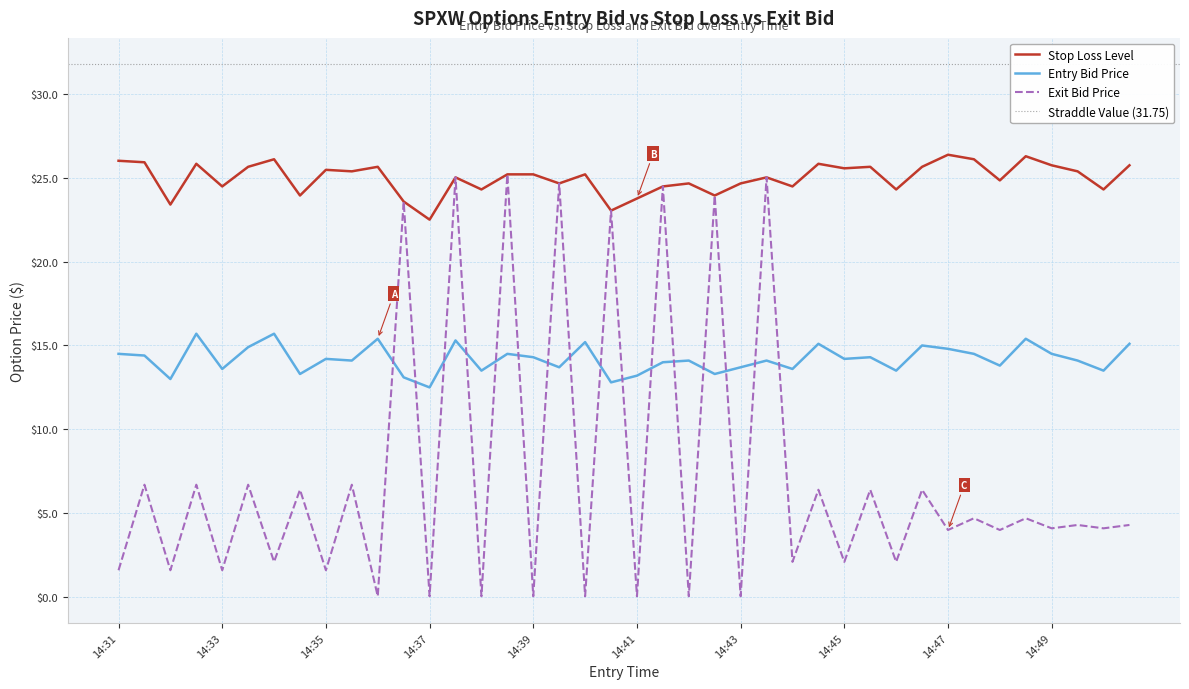

What is the sum of all exit_bid values?

296.7